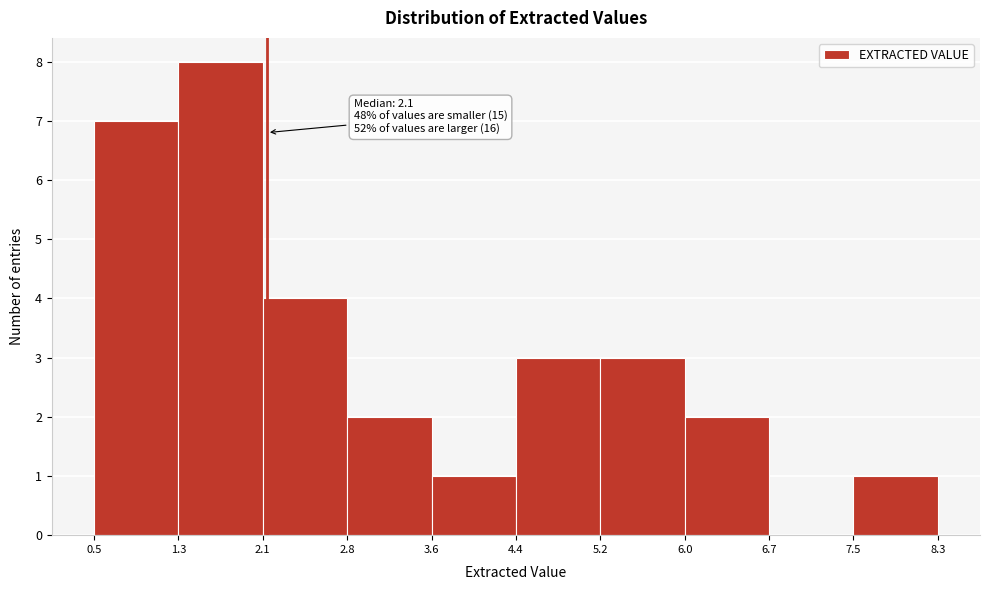

Which range on the x-axis has the tallest bar?

1.3 to 2.1